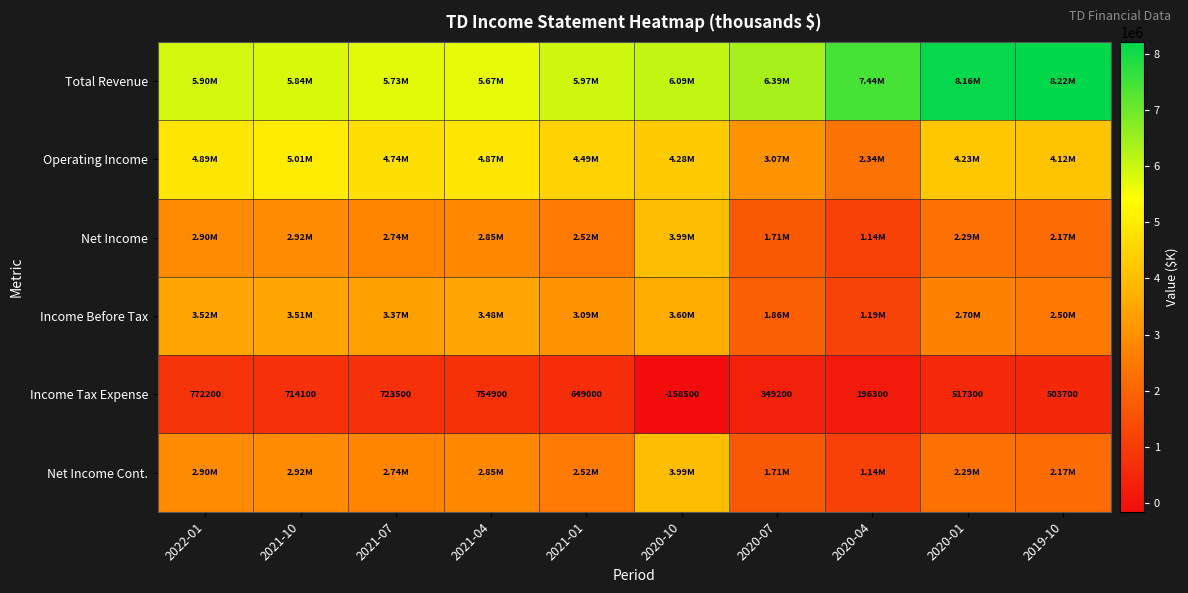

List the series in order of their peak value, highest first.

Total Revenue, Operating Income, Net Income, Net Income Cont., Income Before Tax, Income Tax Expense